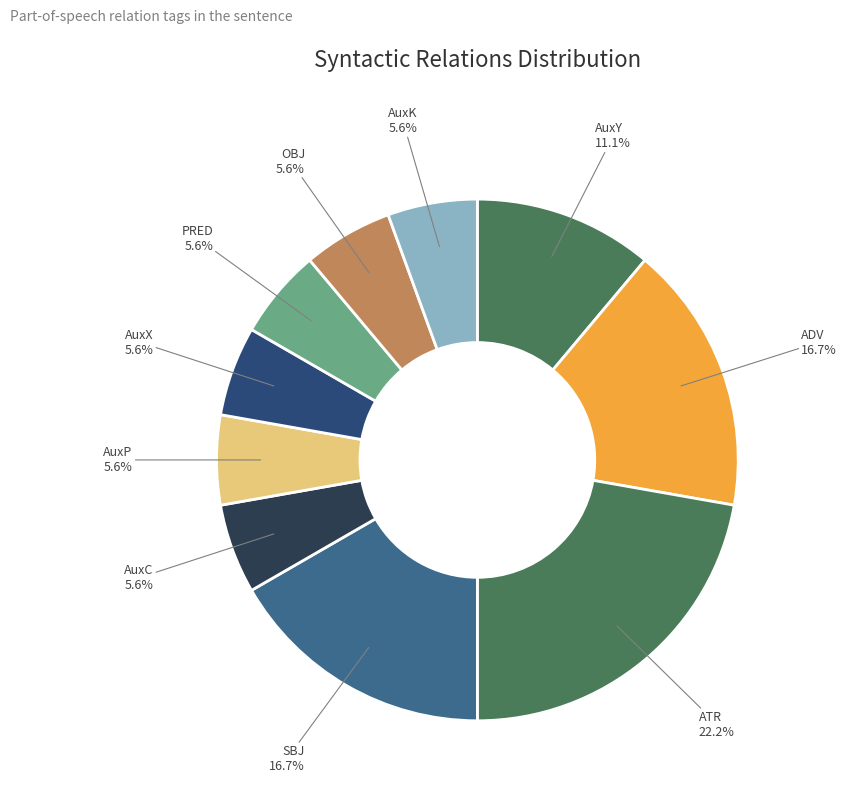

Which slice is the smallest?

AuxC